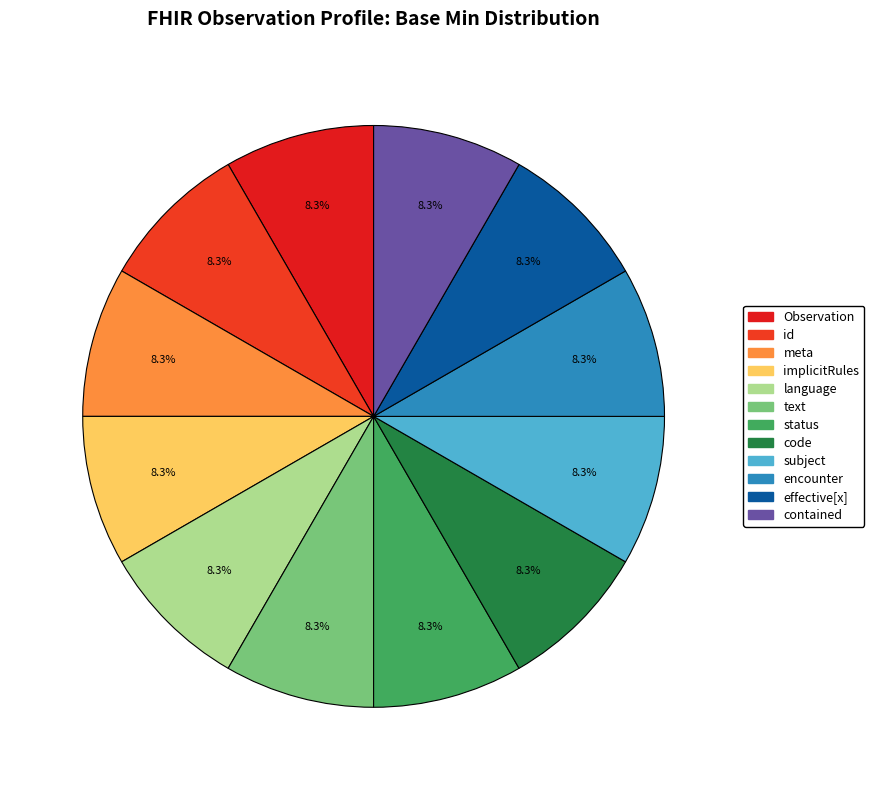

Which slice is the smallest?

Observation.contained